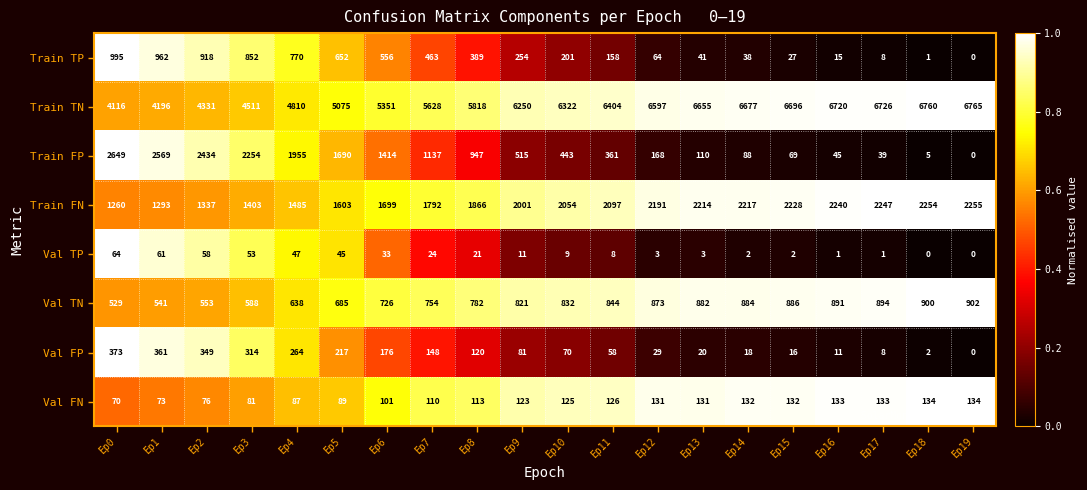

What is the difference between the highest and lowest values at Ep5?

5030